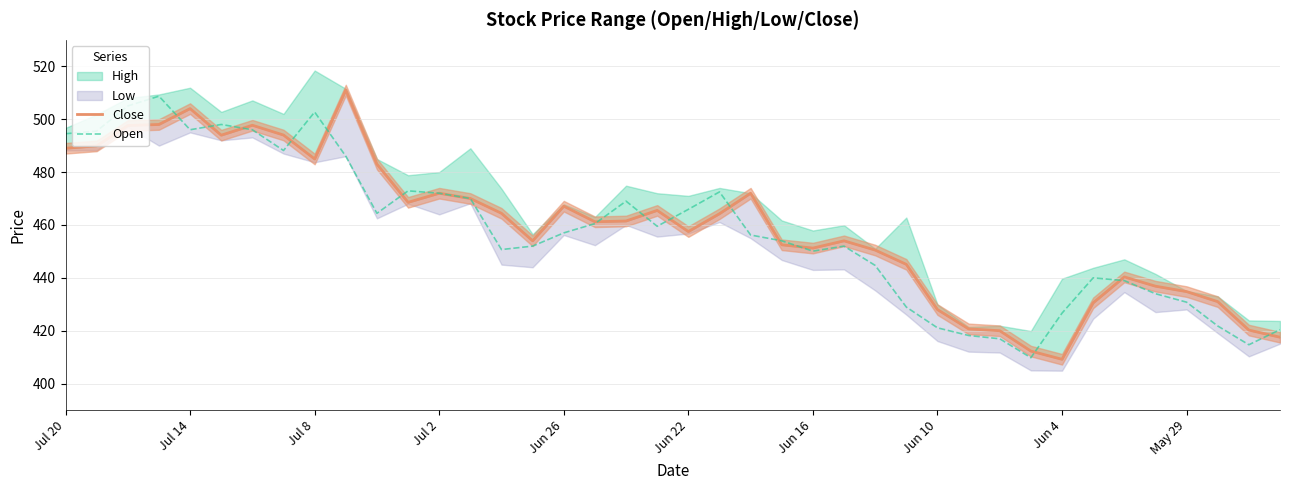

What is the lowest value of the Open series?

409.8